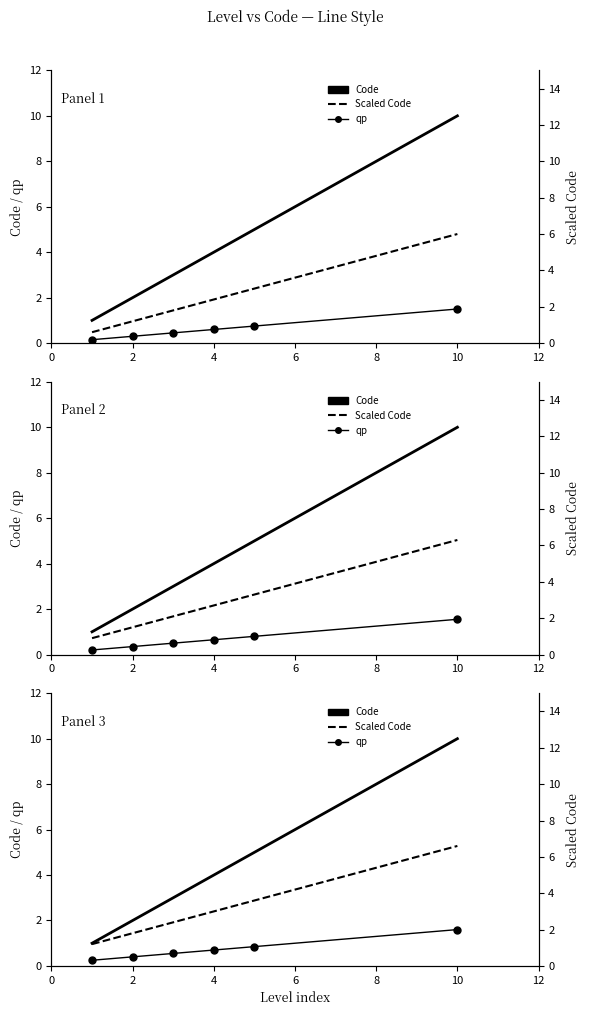

Between 0 and 2, which is larger?

2